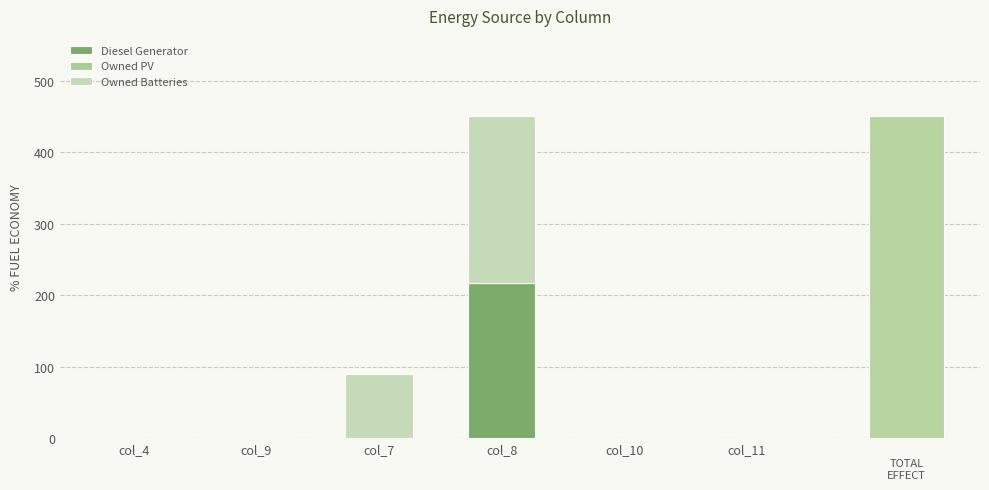

At col_7, list the series in order from smallest to largest.

Diesel Generator, Owned PV, Owned Batteries